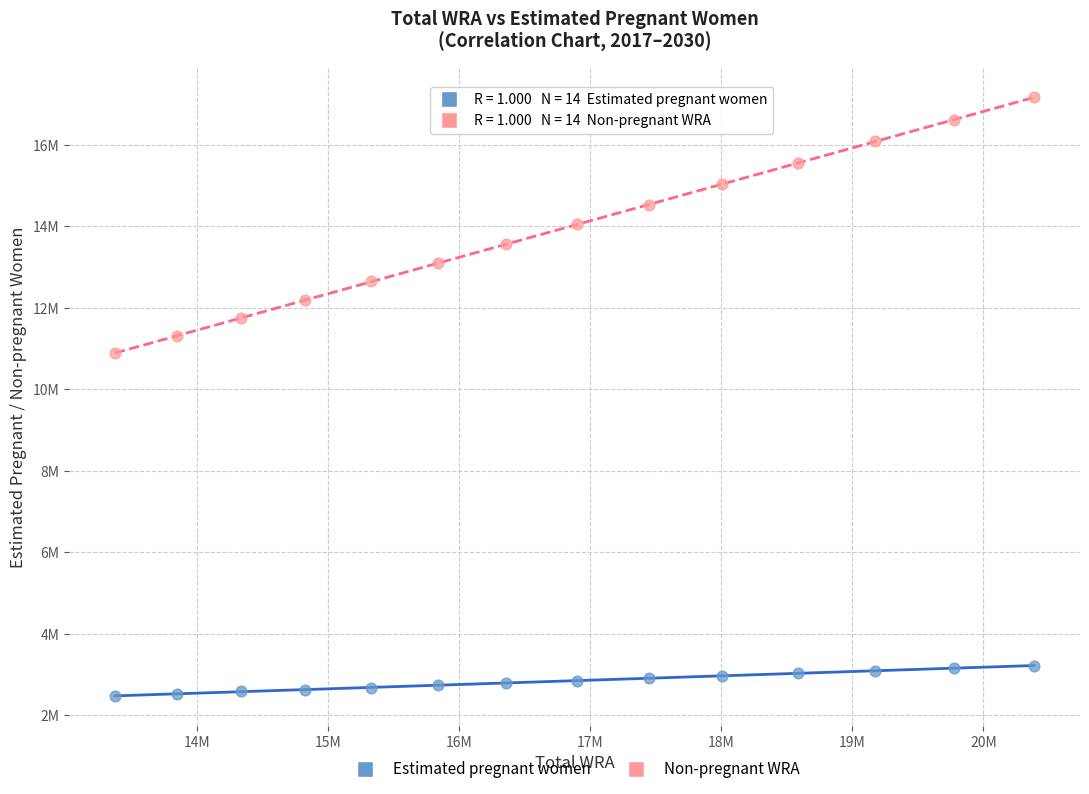

Which series reaches the minimum Y coordinate?

Estimated pregnant women